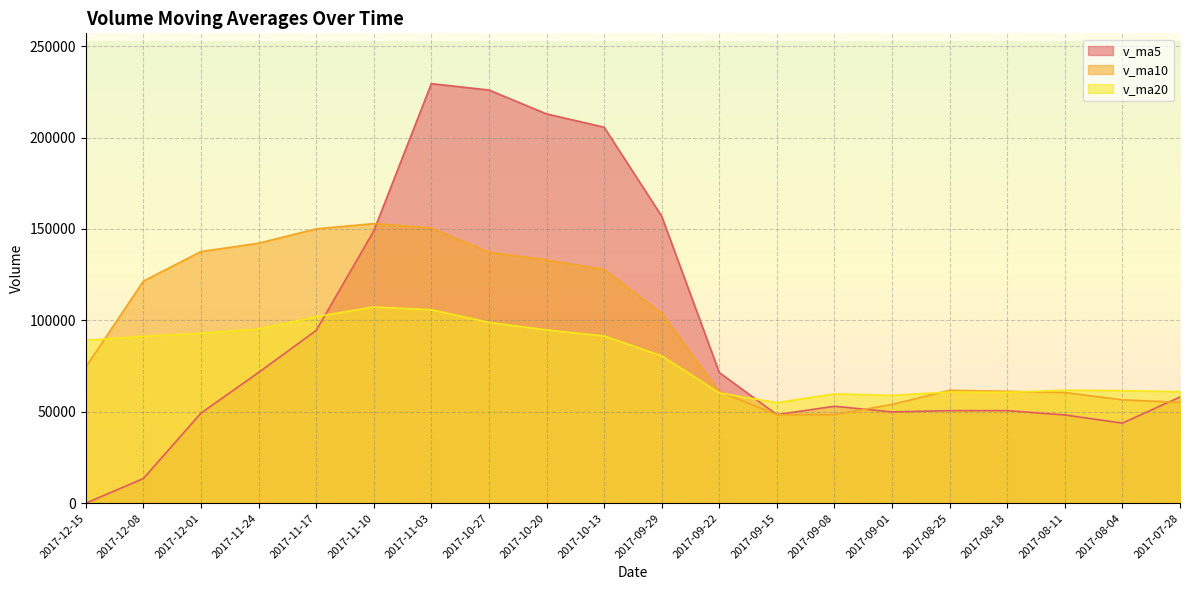

What is the value of the v_ma20 point at the 18th from the left?

61800.1